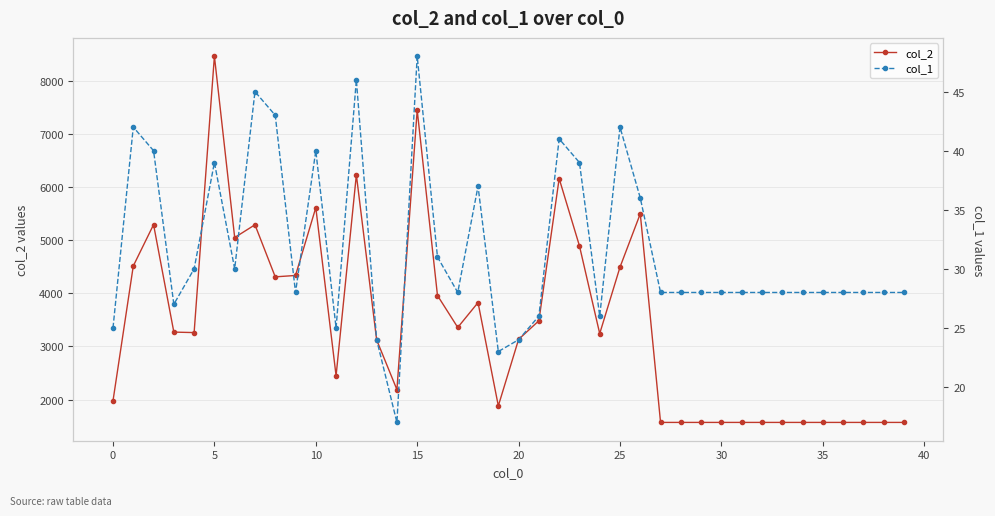

List the series in order of their overall mean, highest first.

col_2, col_1